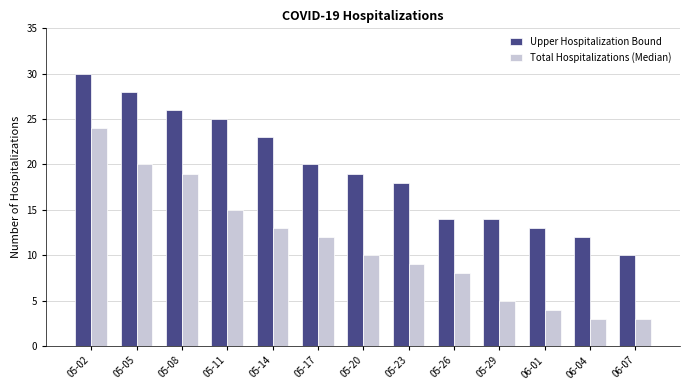

Is it true that Total Hospitalizations (Median) equals 15 at 05-11?

True